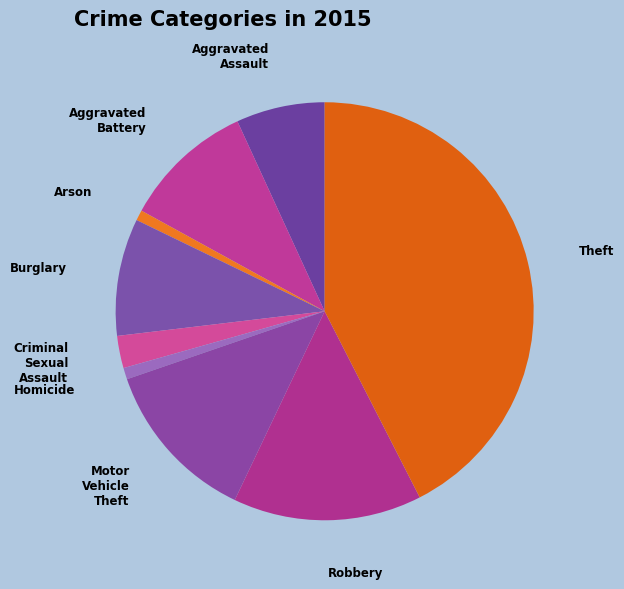

Which category has the biggest portion of the pie?

Theft